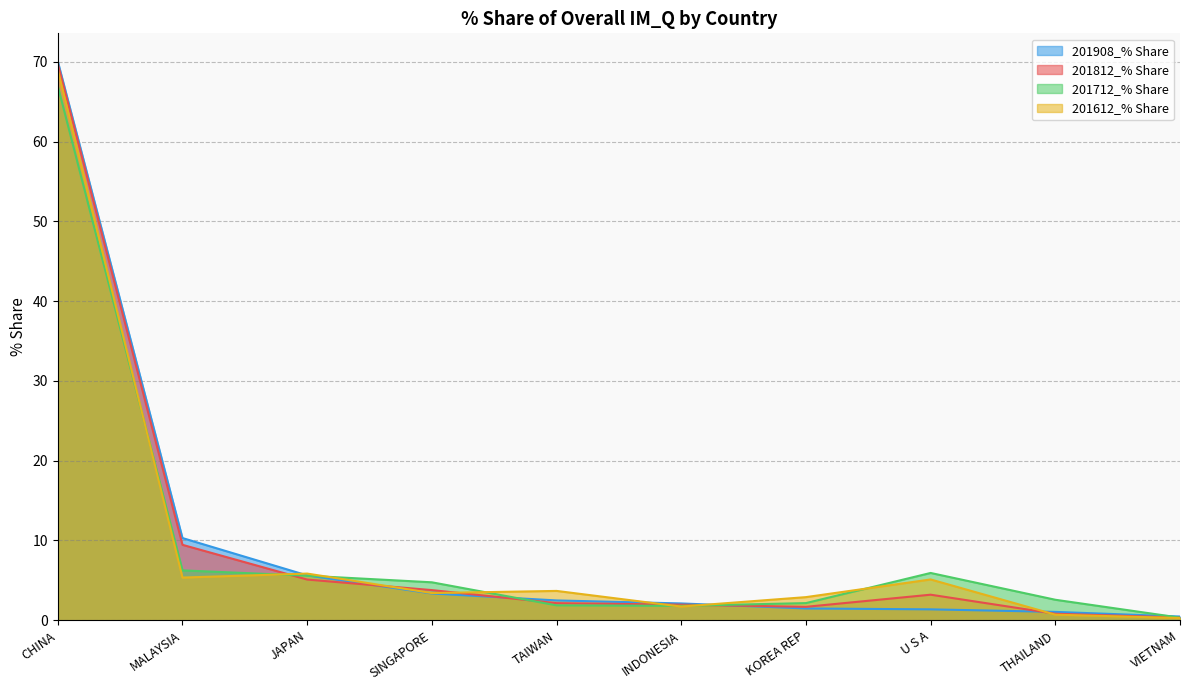

Between which two adjacent categories do 201812_% Share and 201612_% Share first intersect?

MALAYSIA and JAPAN